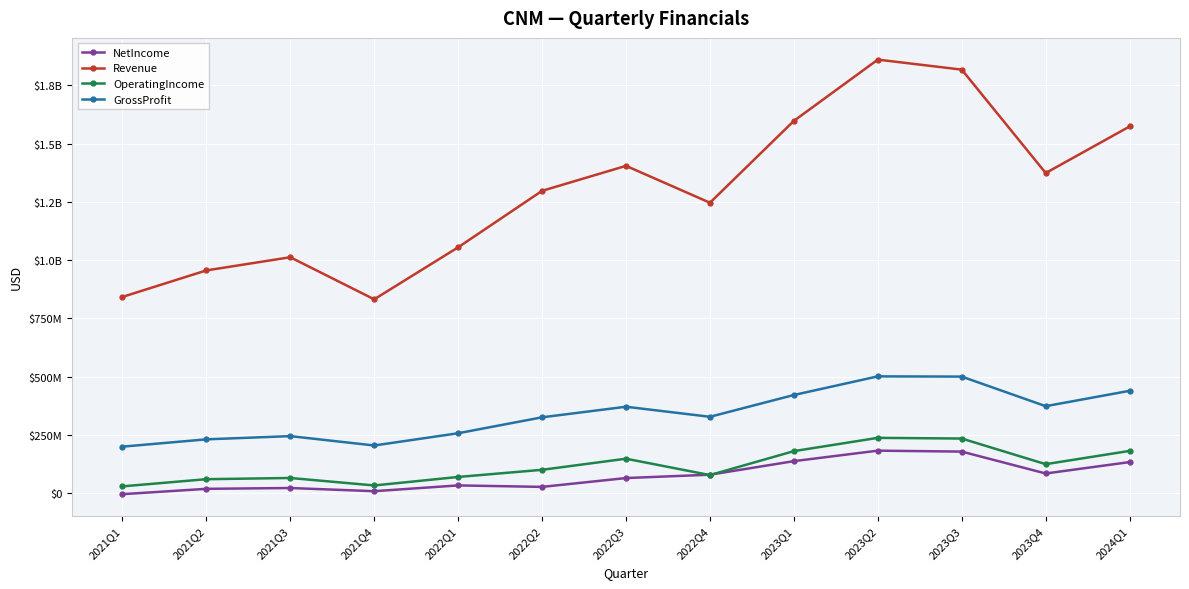

In GrossProfit, how many points are lower than both neighbors (excluding endpoints)?

3